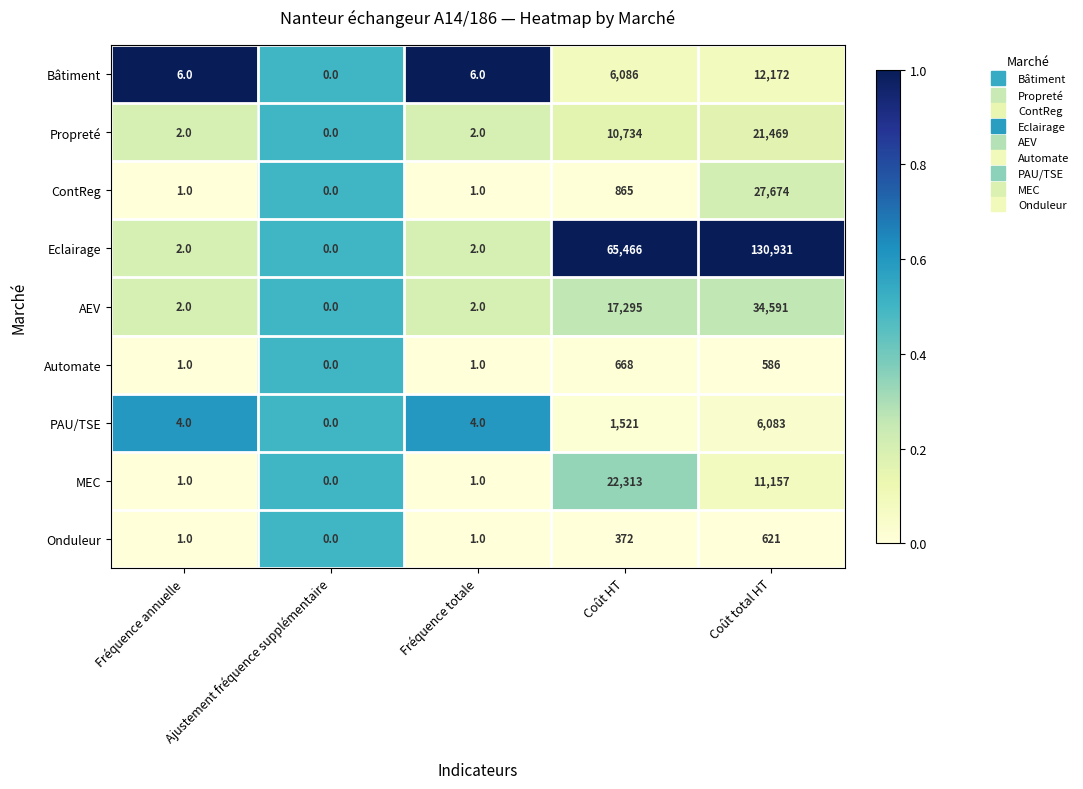

Which label corresponds to the smallest value in the chart?

Ajustement fréquence supplémentaire